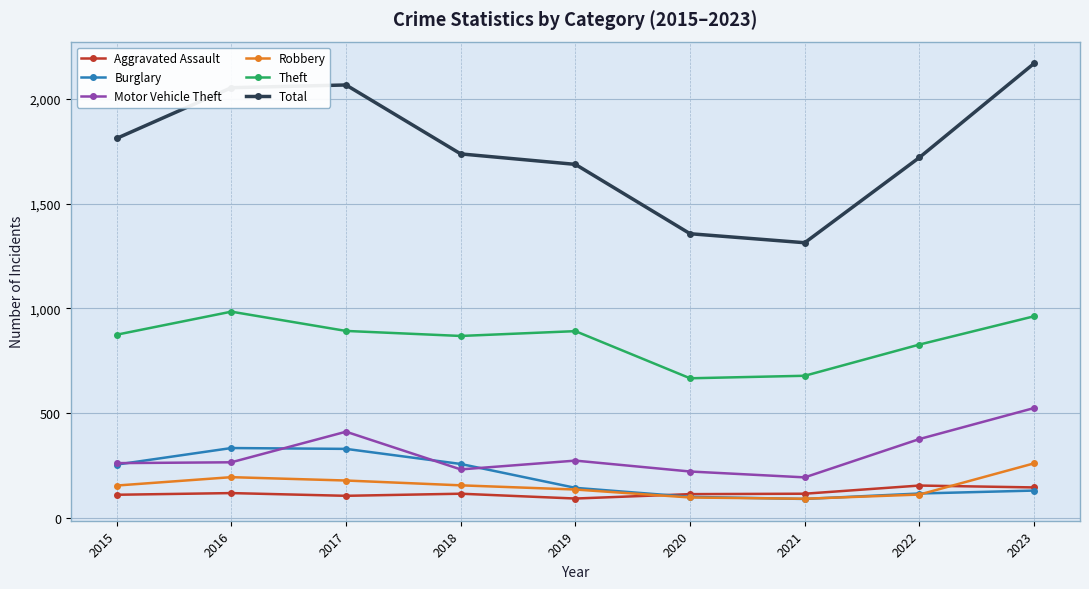

What is the minimum value for Robbery?

91